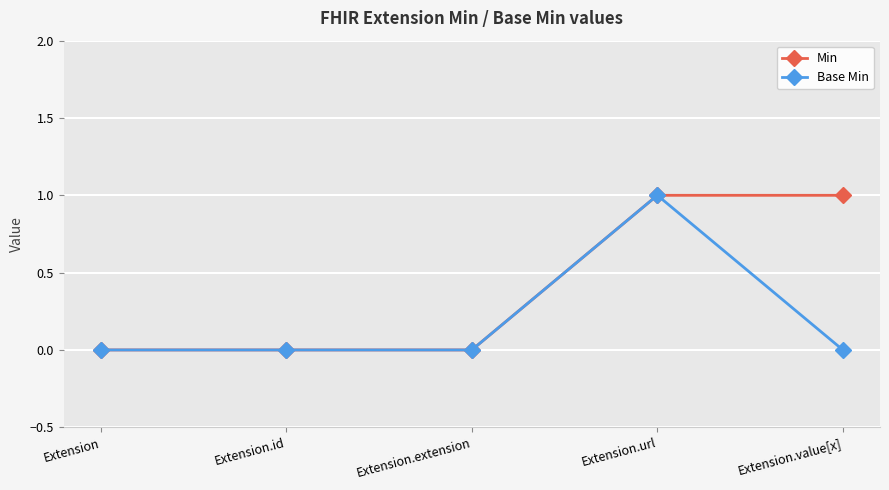

True or false: Base Min has more than 2 points higher than both neighbors.

False